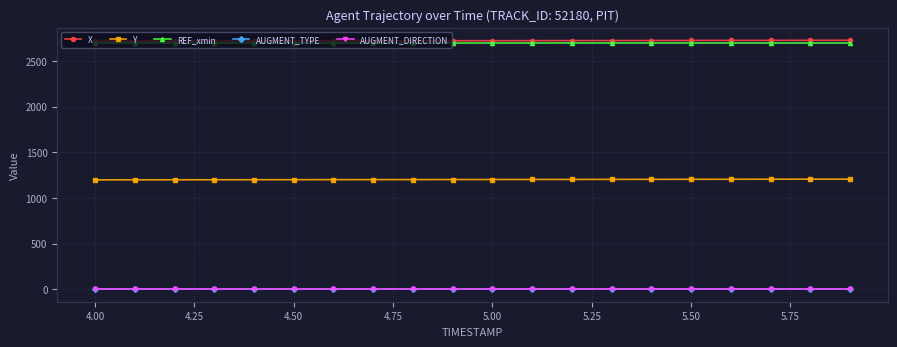

Is this an area chart (filled region under the line)?

No